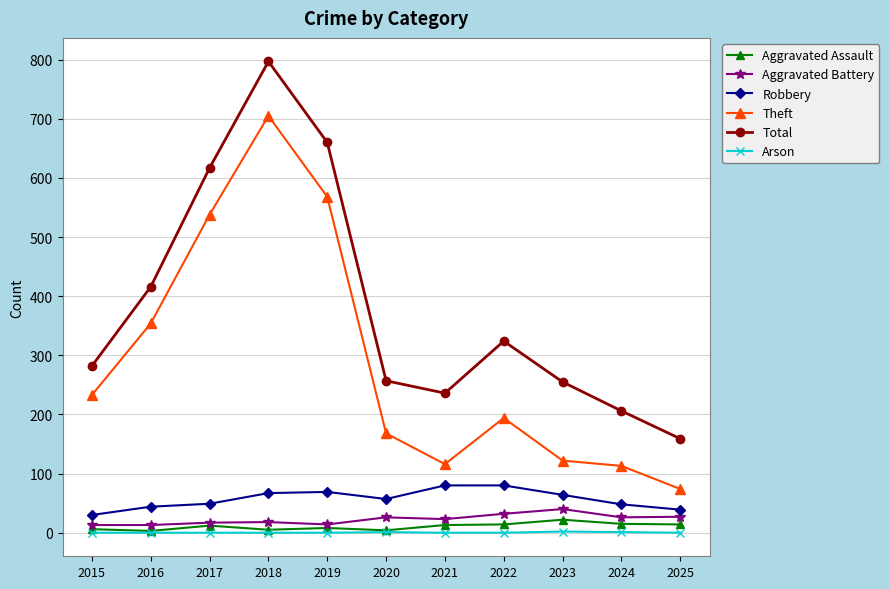

True or false: Aggravated Battery has more than 0 points higher than both neighbors.

True